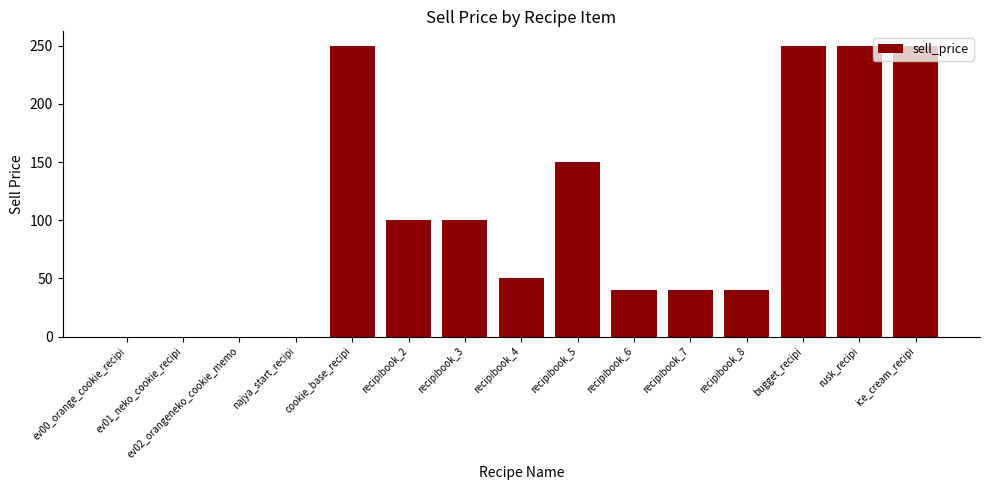

The chart shows a value of 99 at ev02_orangeneko_cookie_memo. True or false?

False